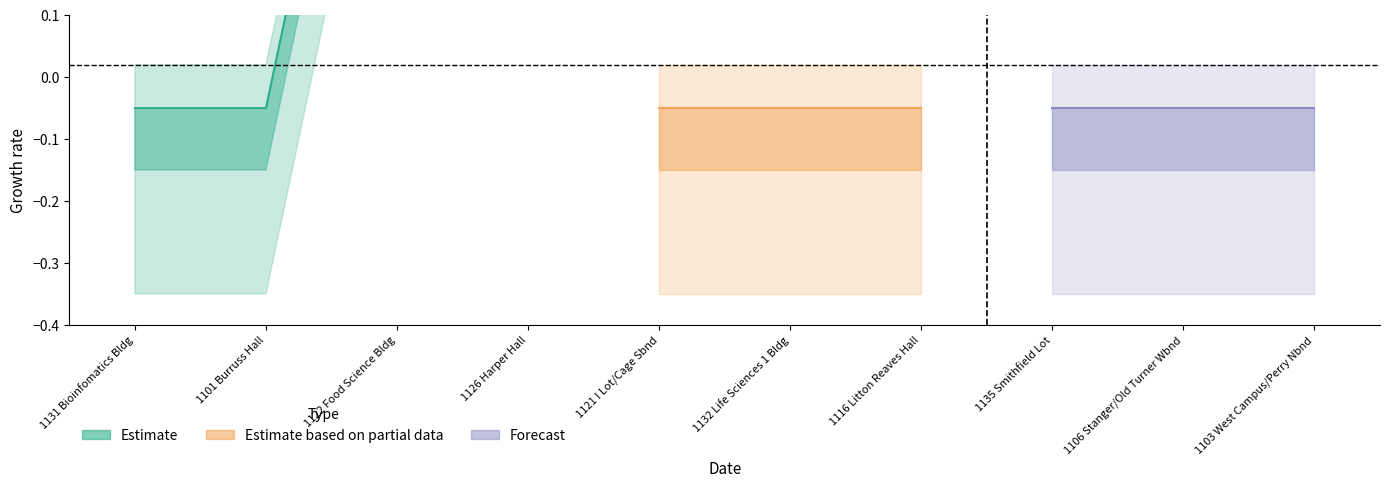

True or false: the data shows 2 at 1122 Food Science Bldg.

False